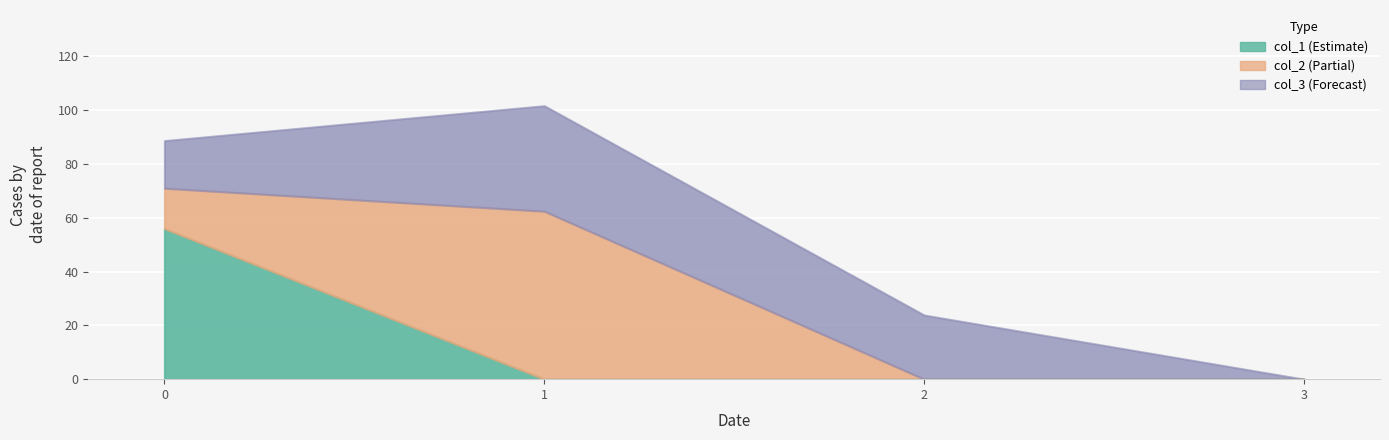

Reading left to right, transcribe all the data shown in this chart.

col_1: 0=56.0	1=0.0	2=0.0	3=0.0
col_2: 0=15.0	1=62.4	2=0.0	3=0.0
col_3: 0=17.7	1=39.2	2=23.8	3=0.0